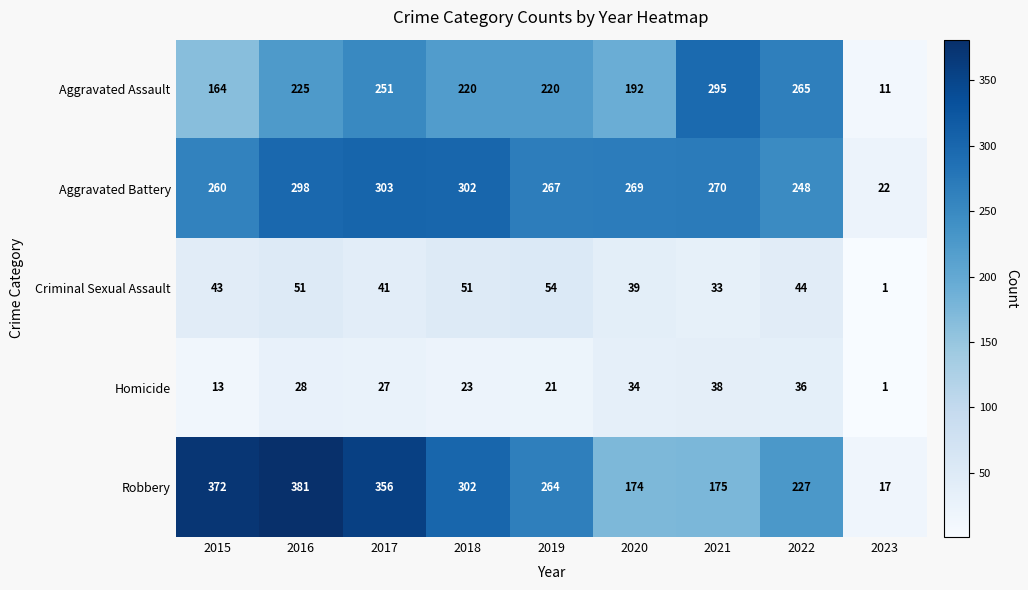

What is the sum of all Robbery values?

2268